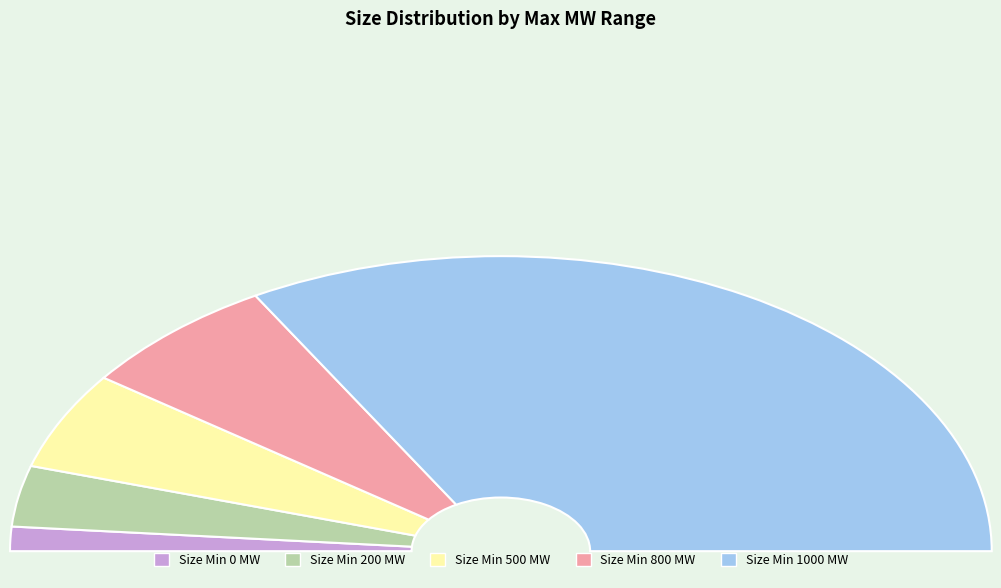

To the nearest percent, what portion does 800 represent?

13%